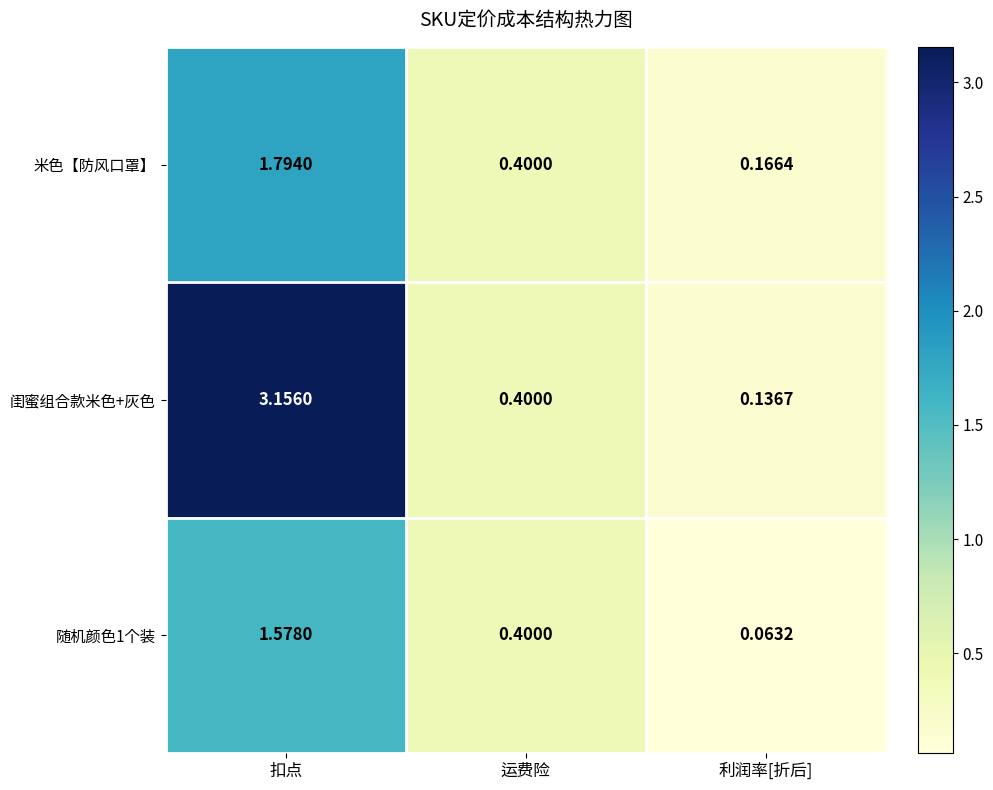

At which category does the chart reach its minimum across all series?

利润率[折后]